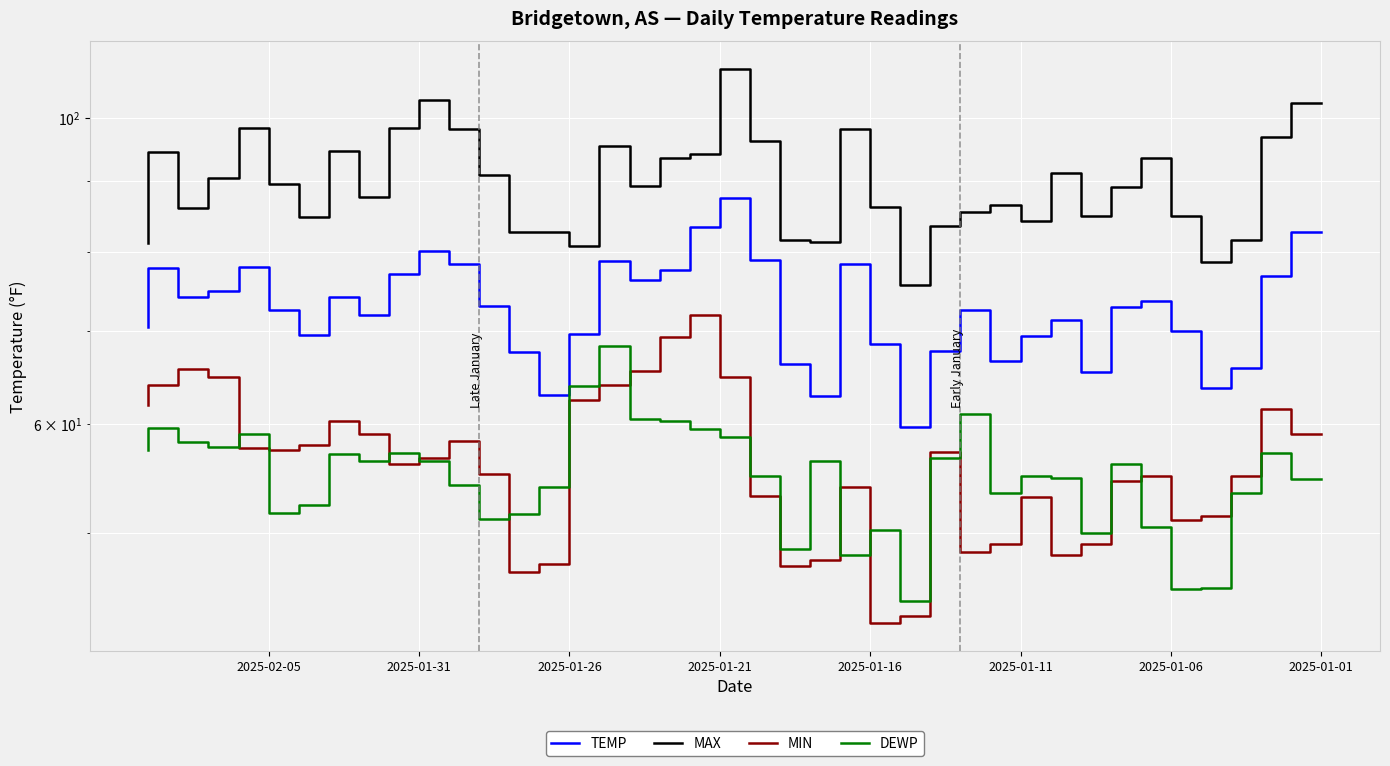

Which category has the highest value across all series?

19